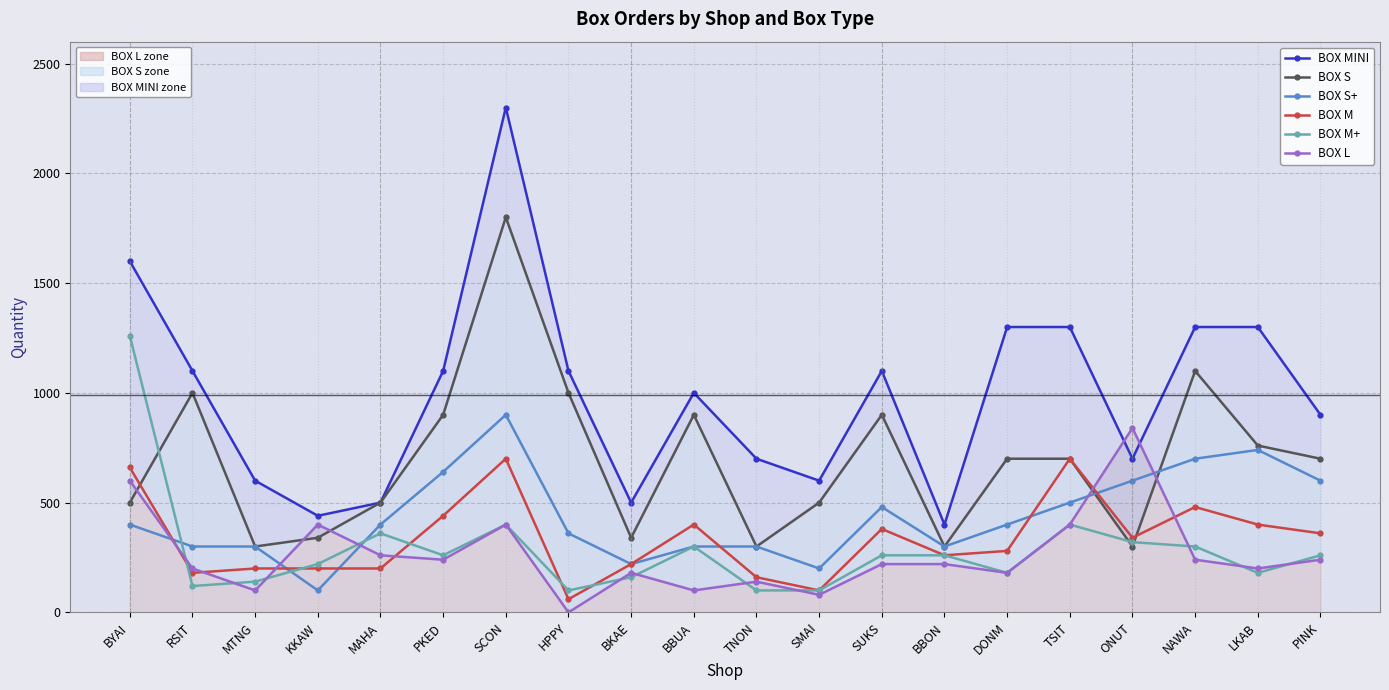

At which category does the chart reach its minimum across all series?

HPPY